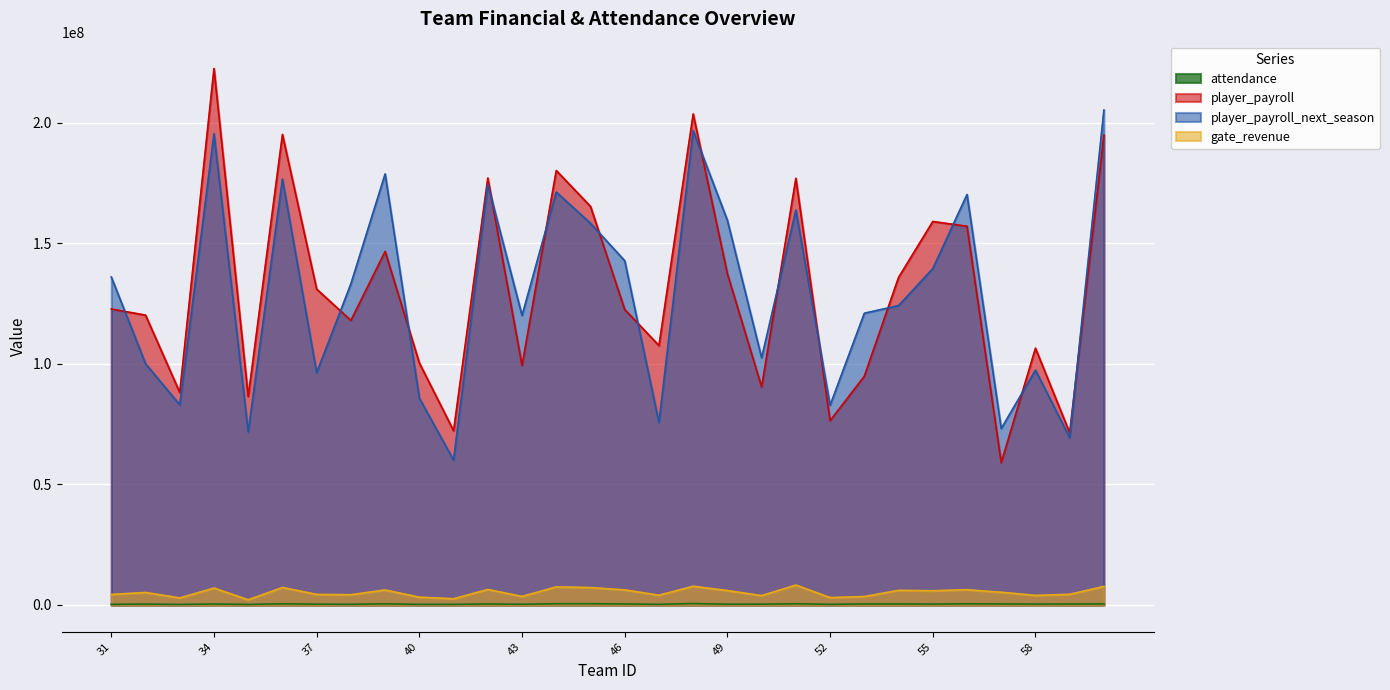

How many data points does each series have?

30